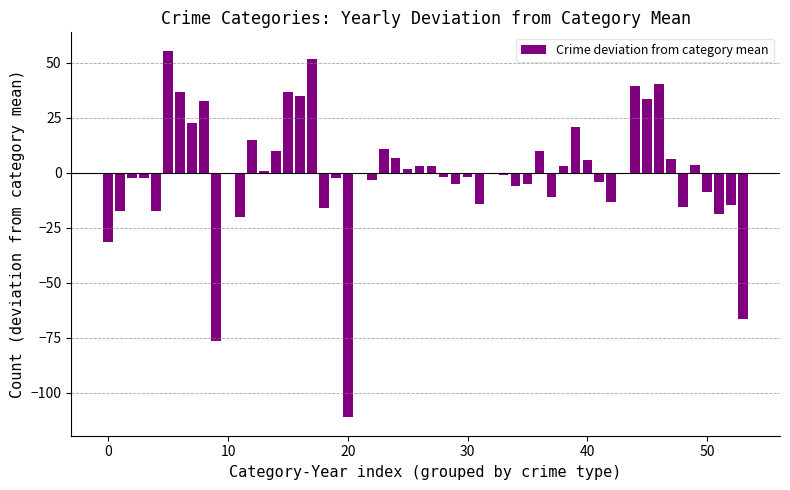

What is the greatest value displayed?

55.6